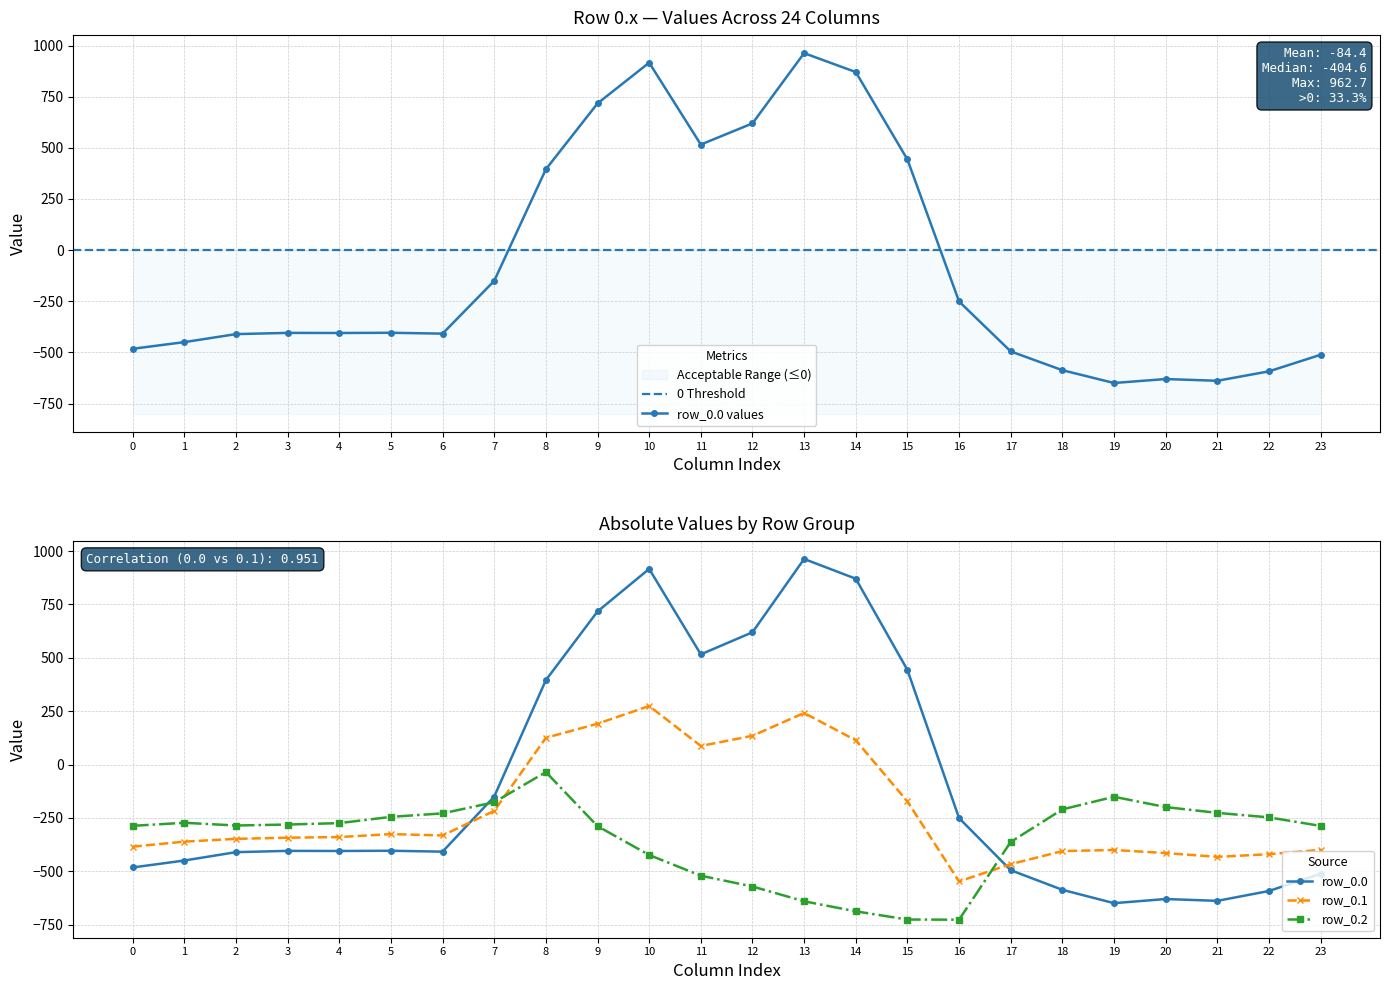

At which category is the sum across all series the highest?

10